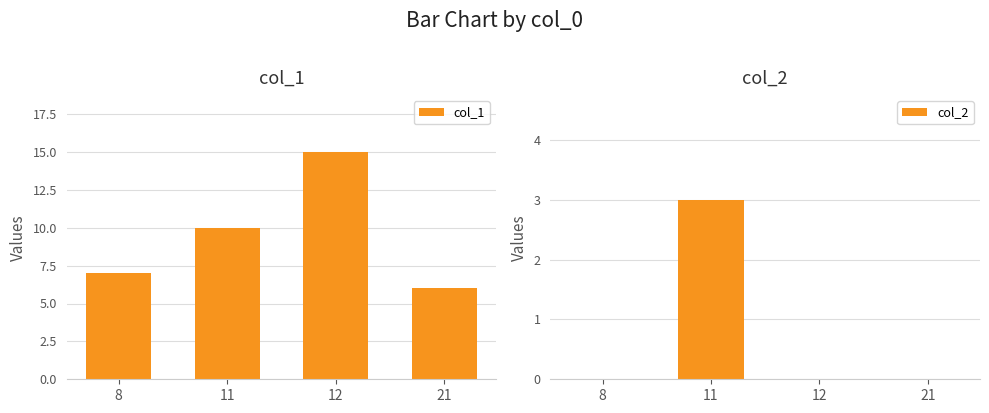

What is the spread (max minus min) of values at 21?

6